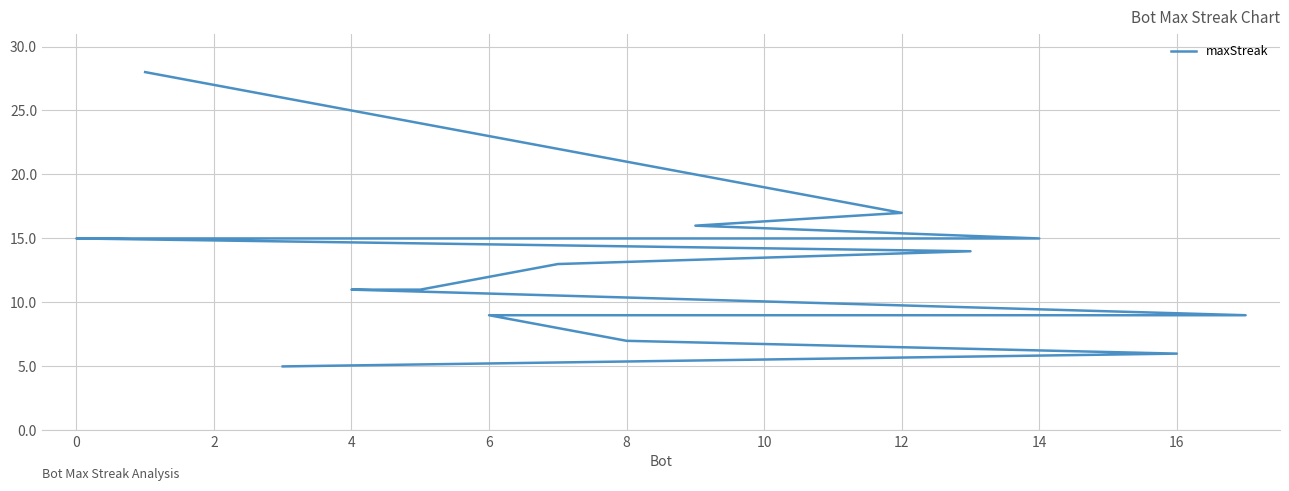

How many data points are less than 13?

9